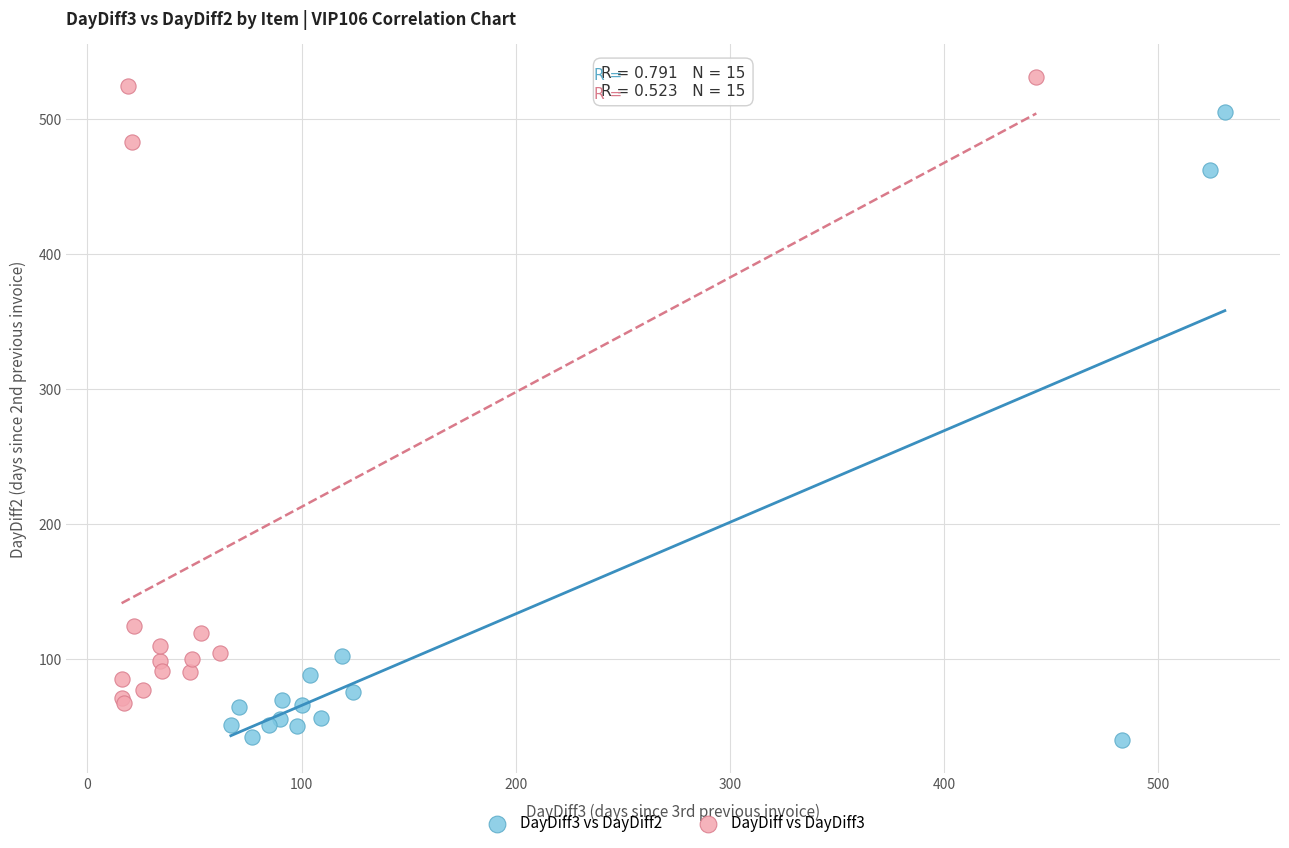

Which series contains the highest Y value?

DayDiff vs DayDiff3